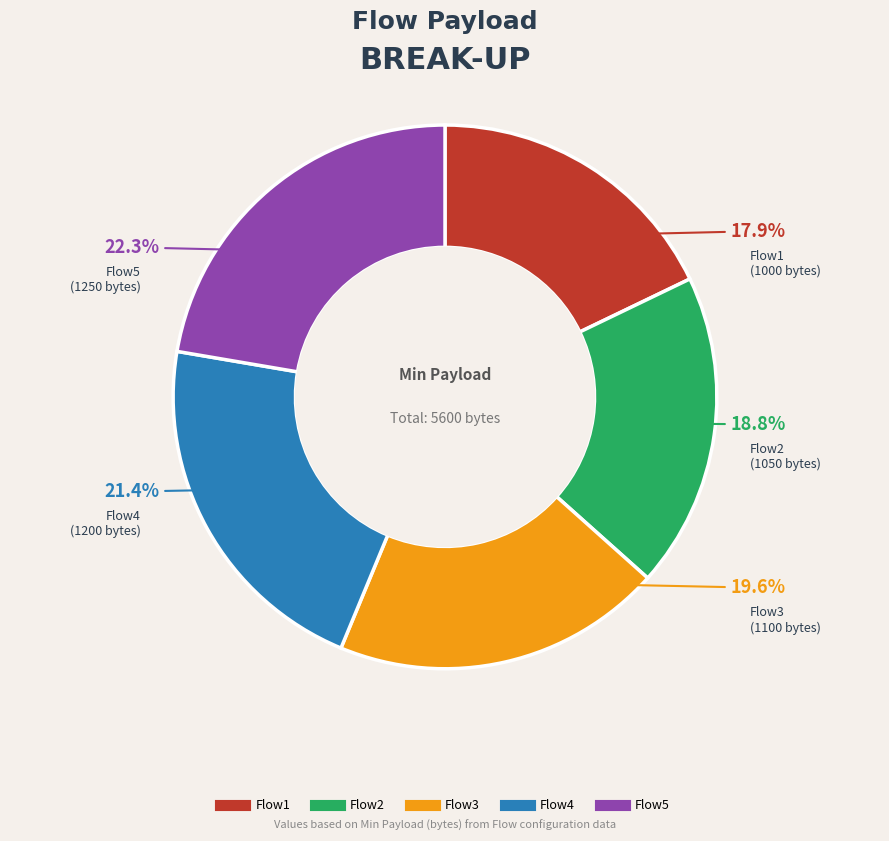

Does any single category account for the majority?

No